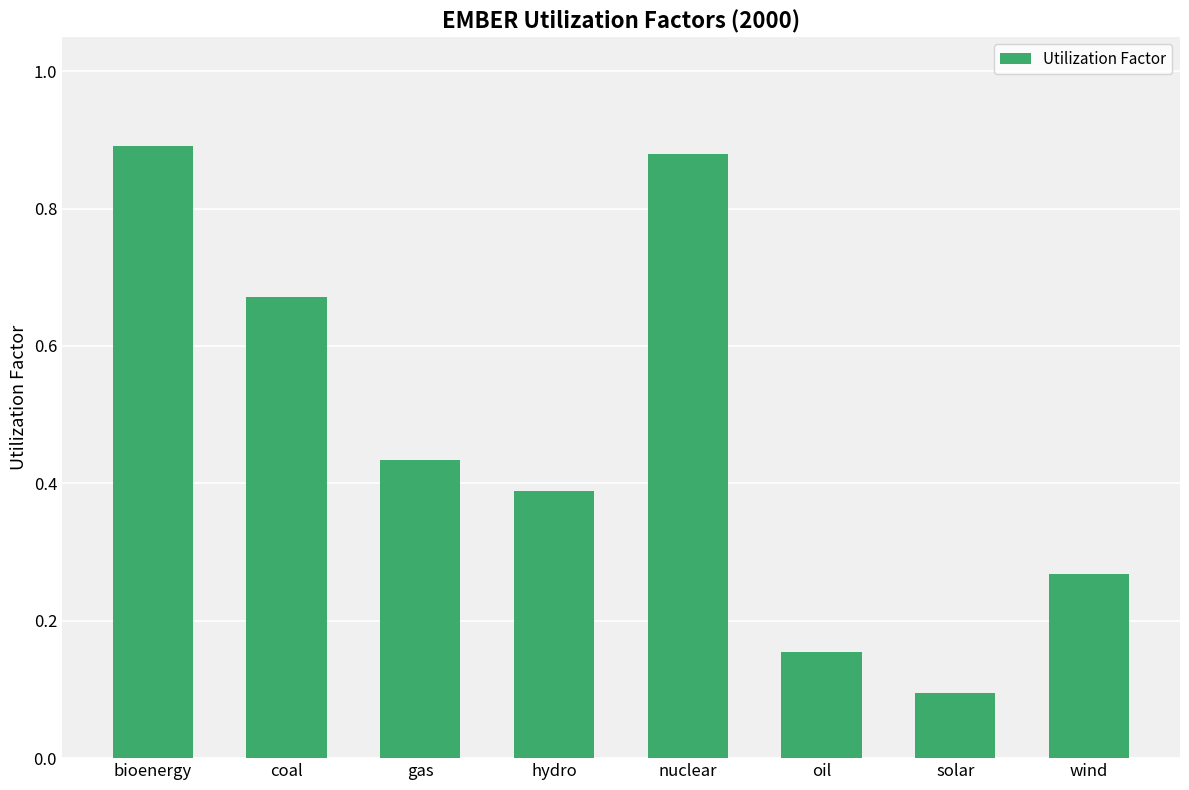

Between oil and bioenergy, which is larger?

bioenergy